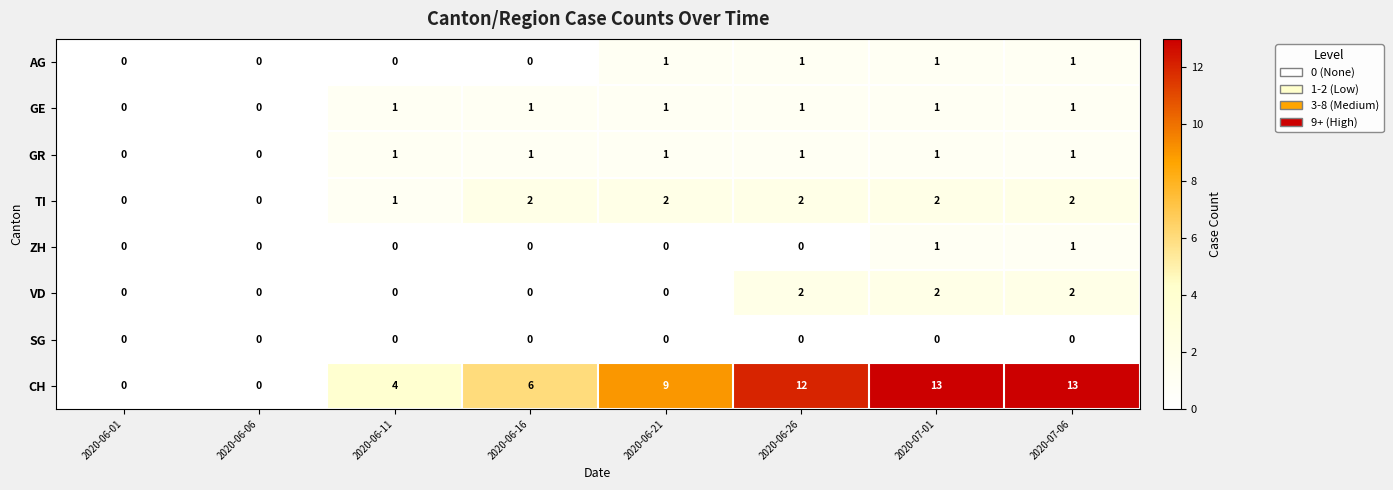

Which series has the largest total across all categories?

CH